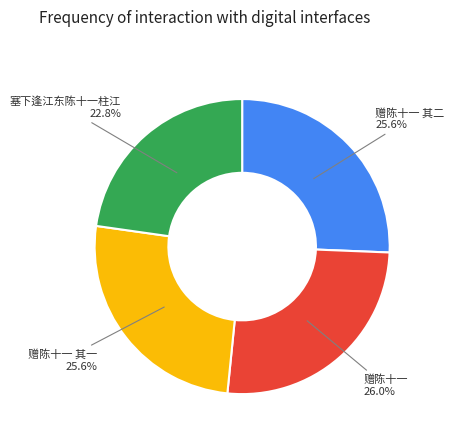

Does 赠陈十一 其一 account for over 50% of the chart?

No